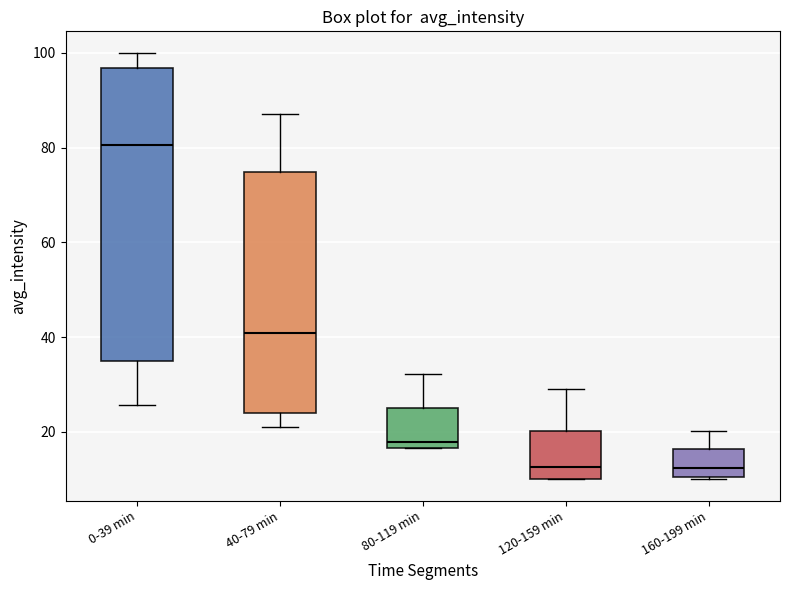

Reading left to right, read every box against the y-axis: the position of its median line, the range the box covers, and the ends of its whiskers. The values are not printed on the chart, so give them approximately, as read against the axis.

0-39 min: median 80, box 34 to 96, whiskers 26 to 100
40-79 min: median 40, box 24 to 74, whiskers 20 to 88
80-119 min: median 18, box 16 to 24, whiskers 16 to 32
120-159 min: median 12, box 10 to 20, whiskers 10 to 30
160-199 min: median 12, box 10 to 16, whiskers 10 to 20